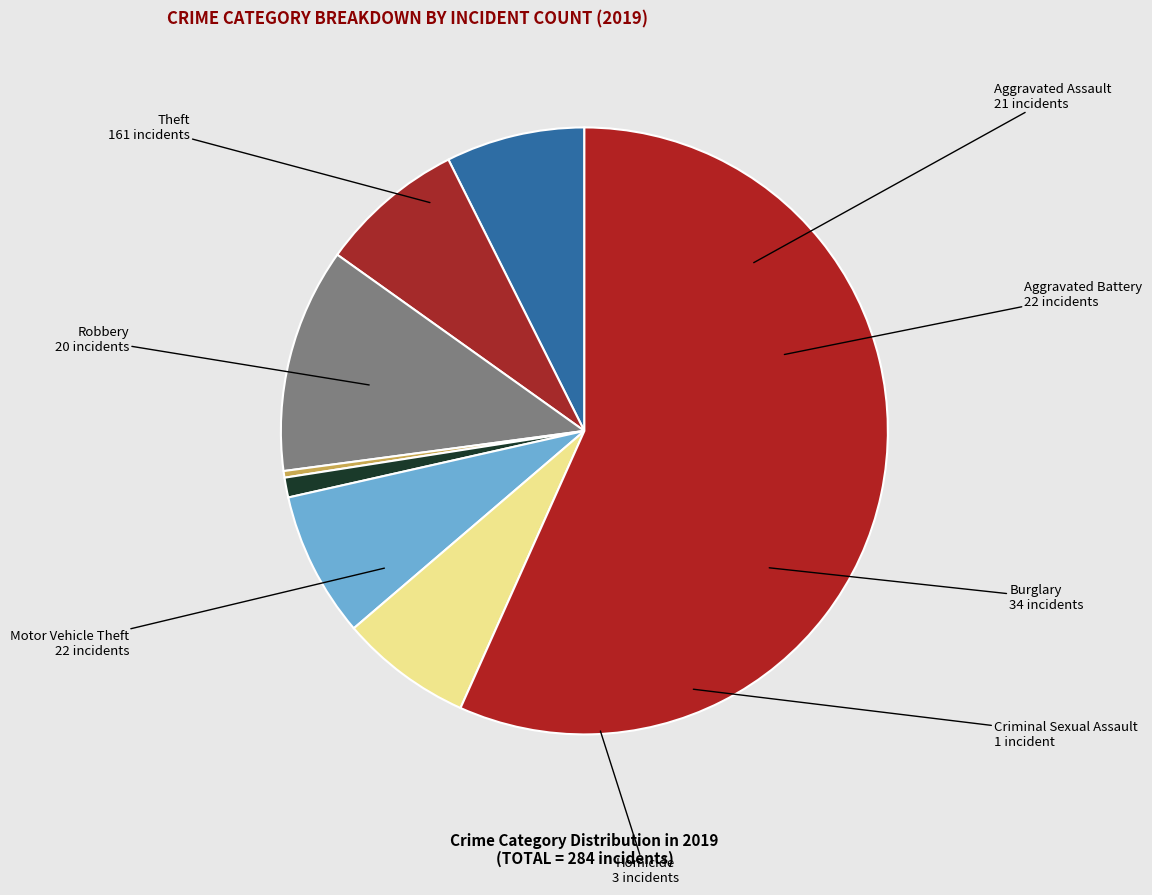

Which slice is the largest?

Theft